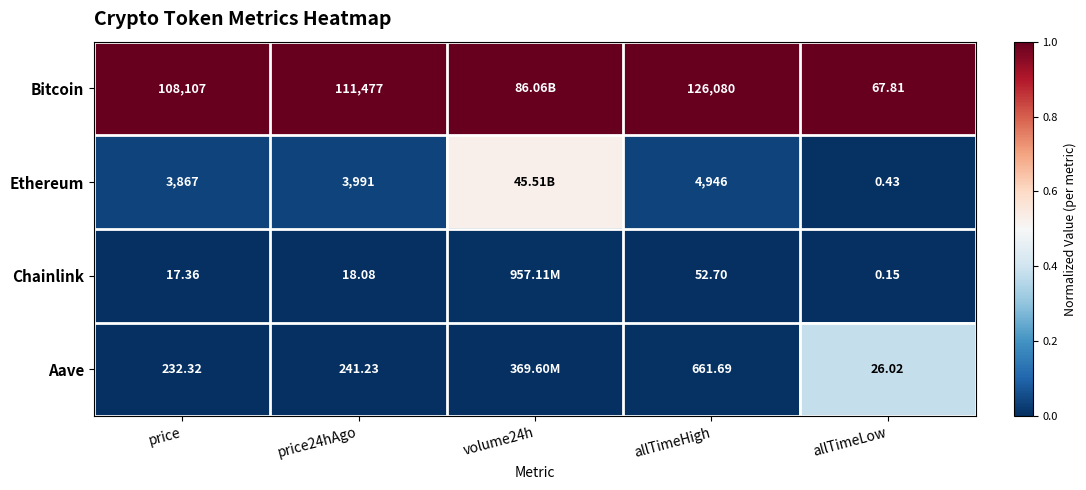

What is the total value across all series at price?

112223.7